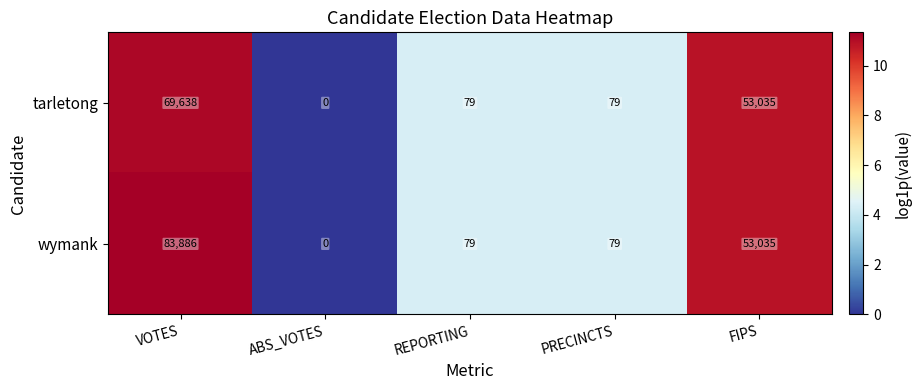

Reading left to right, extract all data points from this chart.

tarletong: VOTES=69638	ABS_VOTES=0	REPORTING=79	PRECINCTS=79	FIPS=53035
wymank: VOTES=83886	ABS_VOTES=0	REPORTING=79	PRECINCTS=79	FIPS=53035